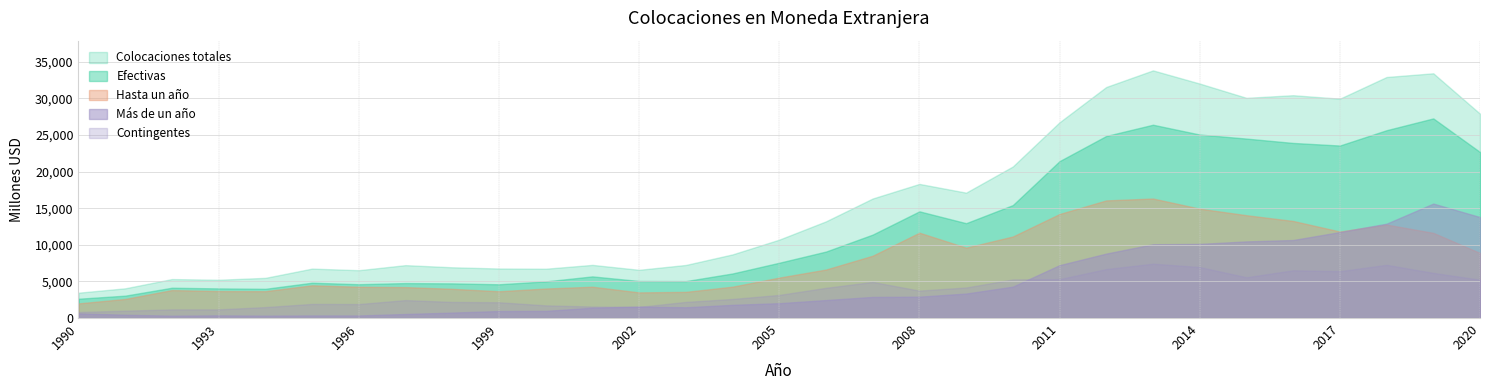

At which category does the chart reach its minimum across all series?

1992